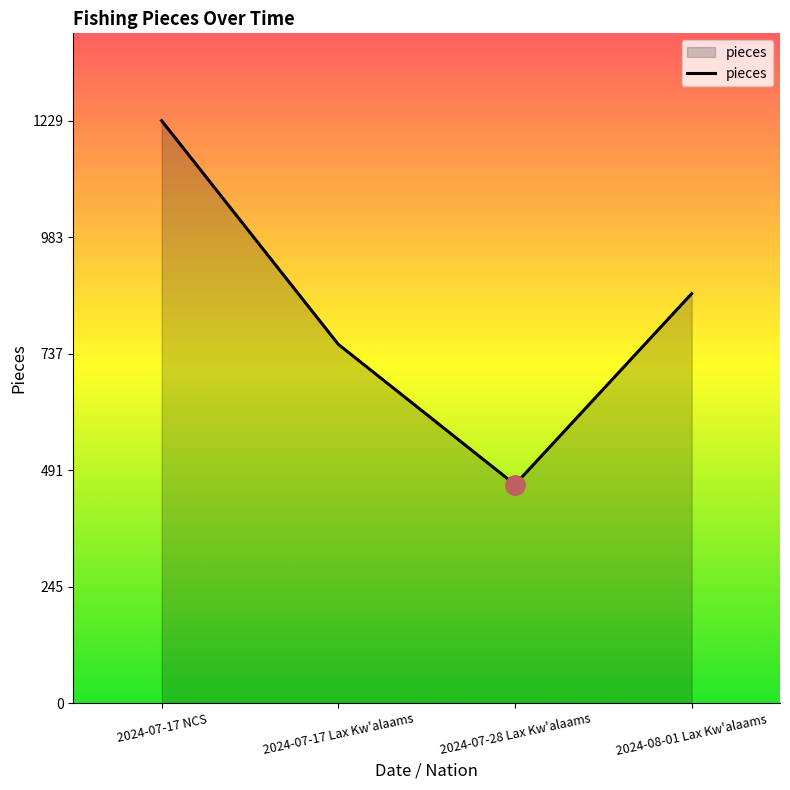

True or false: the data has more than 0 interior local peaks.

False